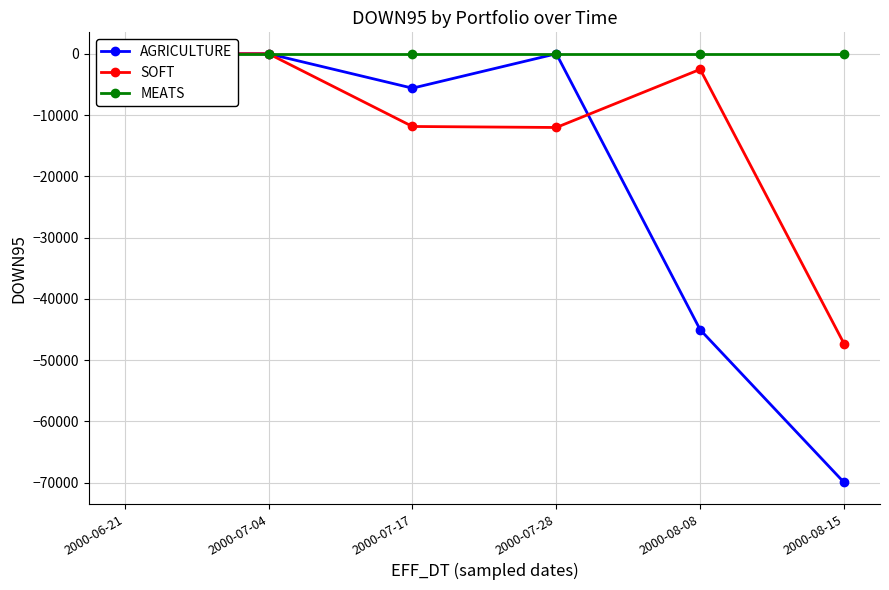

How many series are shown in this chart?

3